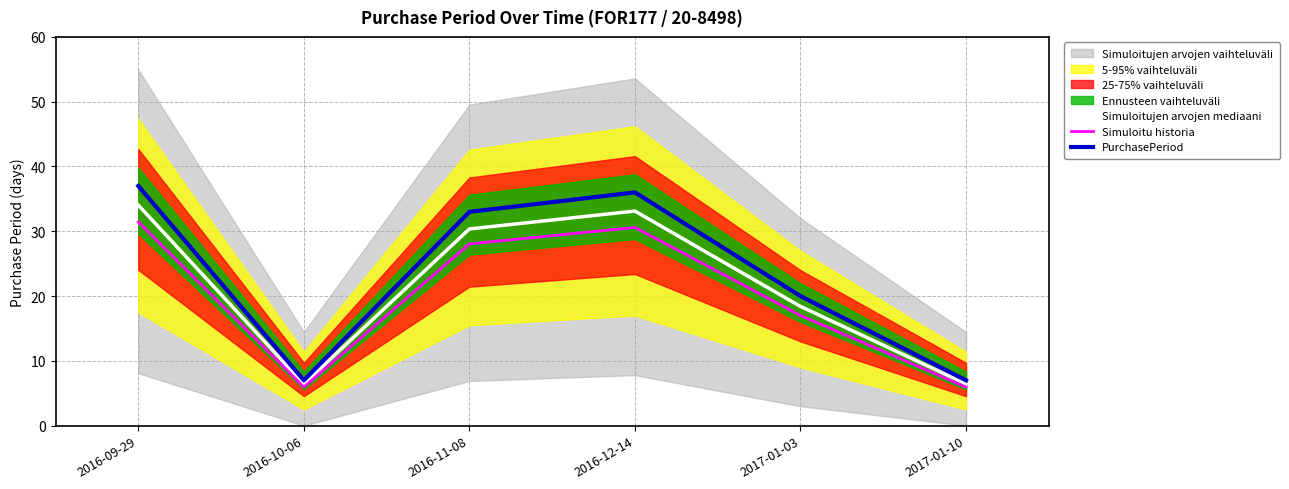

Reading left to right, transcribe all the data shown in this chart.

Simuloitujen arvojen mediaani: 2016-09-29=34.0	2016-10-06=6.4	2016-11-08=30.4	2016-12-14=33.1	2017-01-03=18.4	2017-01-10=6.4
Simuloitu historia: 2016-09-29=31.4	2016-10-06=6.0	2016-11-08=28.1	2016-12-14=30.6	2017-01-03=17.0	2017-01-10=6.0
PurchasePeriod: 2016-09-29=37.0	2016-10-06=7.0	2016-11-08=33.0	2016-12-14=36.0	2017-01-03=20.0	2017-01-10=7.0